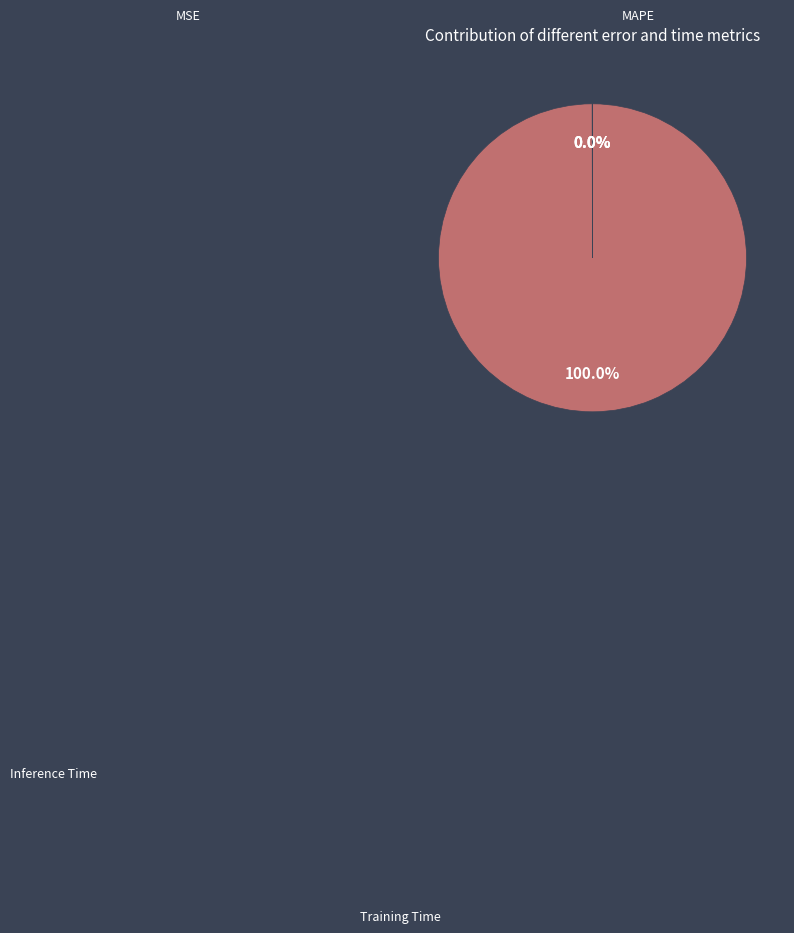

Which slice represents more than half of the pie?

MAPE